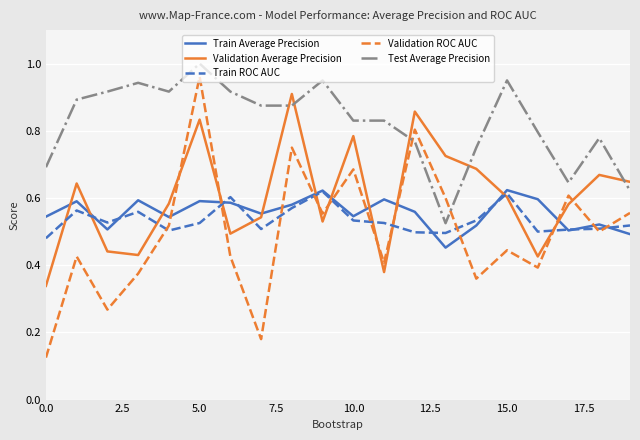

True or false: Train Average Precision and Validation ROC AUC intersect in this chart.

True